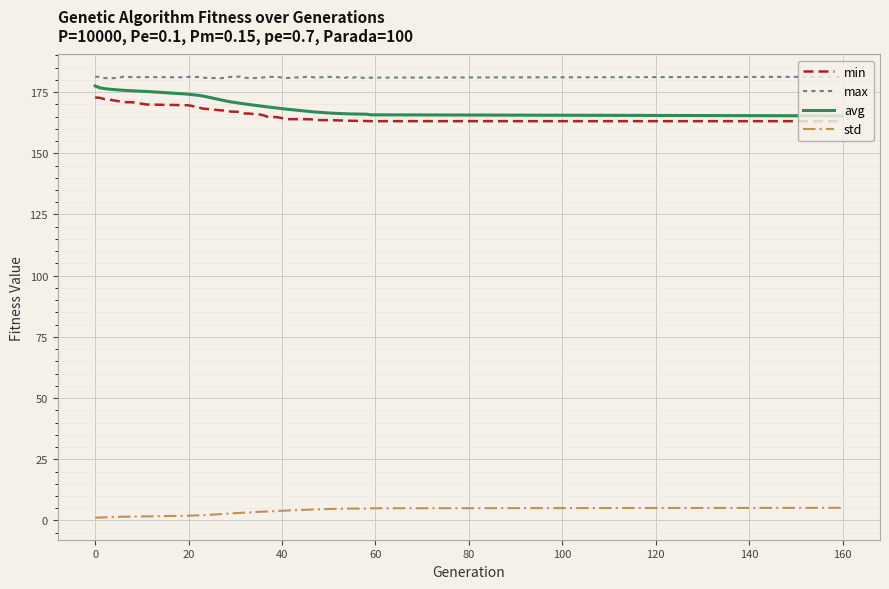

Does the chart have visible grid lines?

Yes